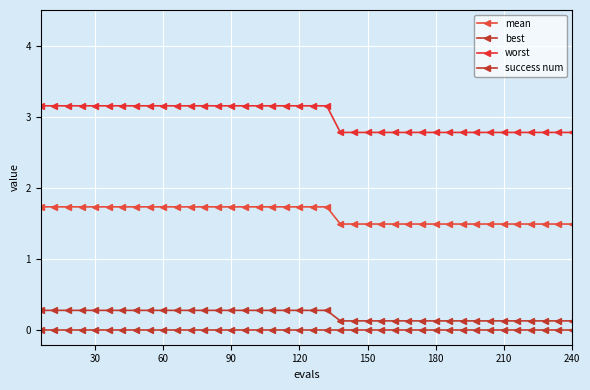

How many data points in worst are less than 3?

18